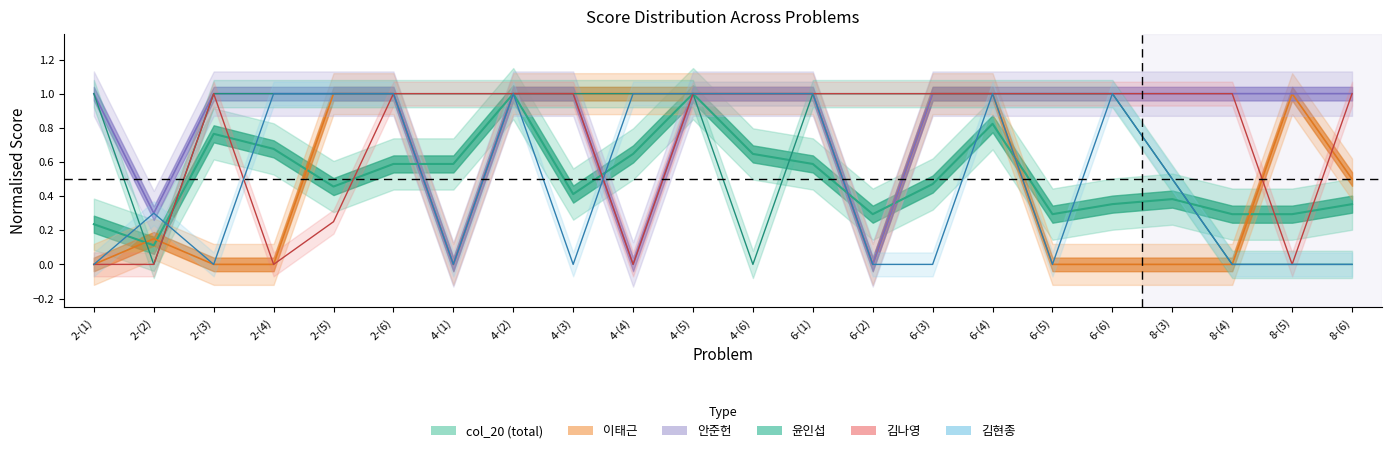

List the series in order of their peak value, highest first.

col_20, 이태근, 김현종, 윤인섭, 안준헌, 김나영